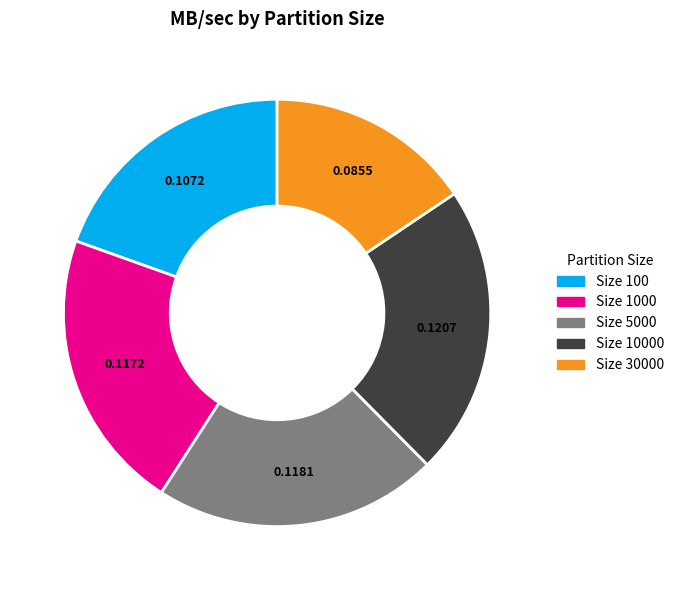

Does any single category account for the majority?

No